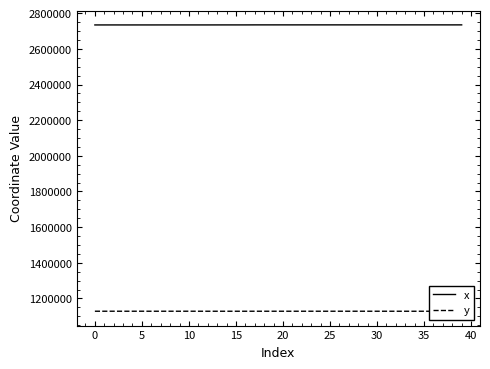

True or false: x and y cross at least once.

False